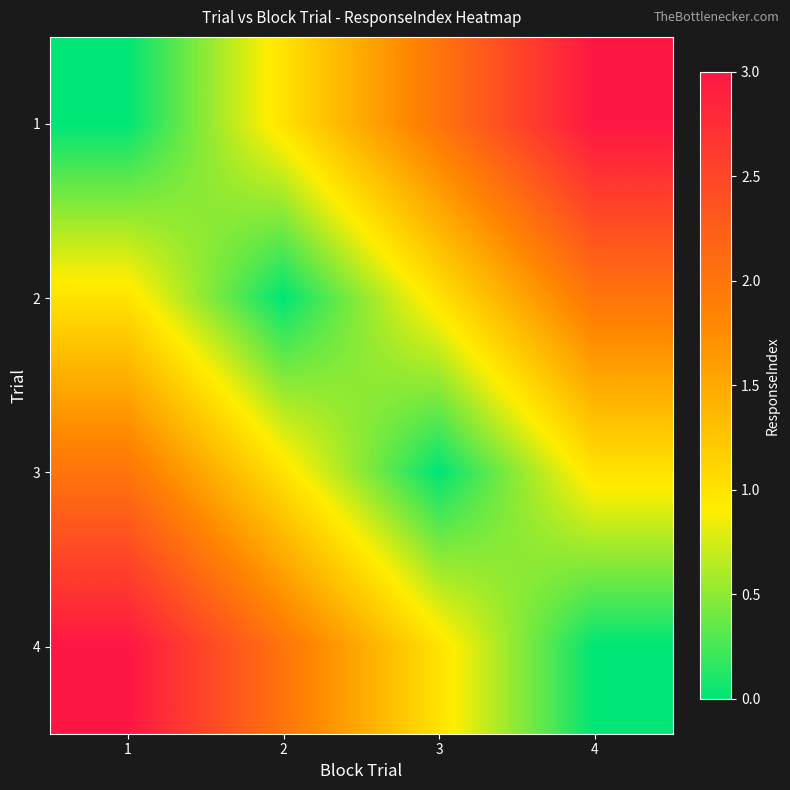

Which series has the largest total across all categories?

1